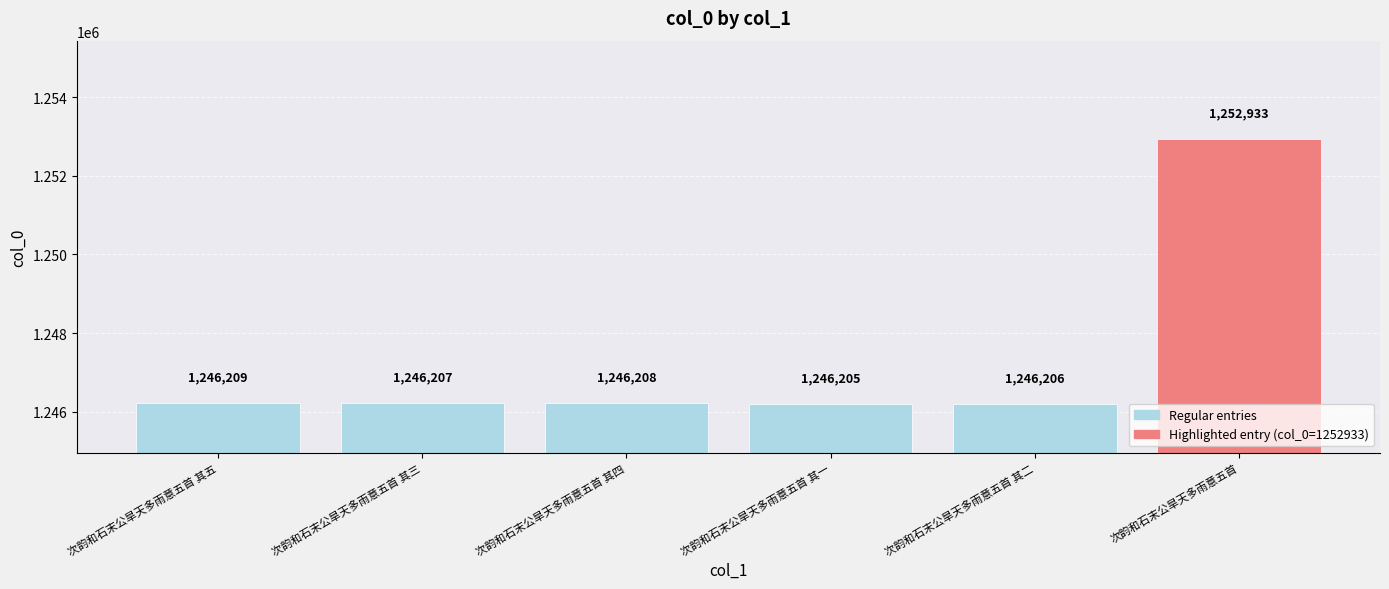

What is the approximate value at 次韵和石末公旱天多雨意五首, to the nearest 50?

1252950